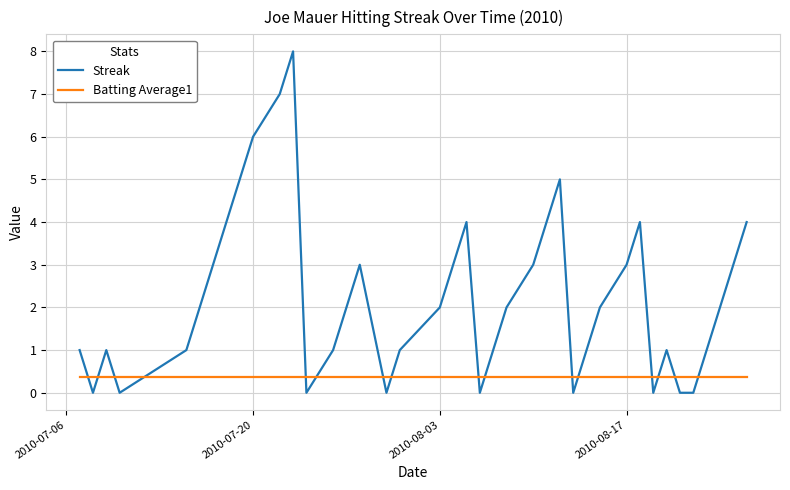

What is the greatest value displayed?

8.0